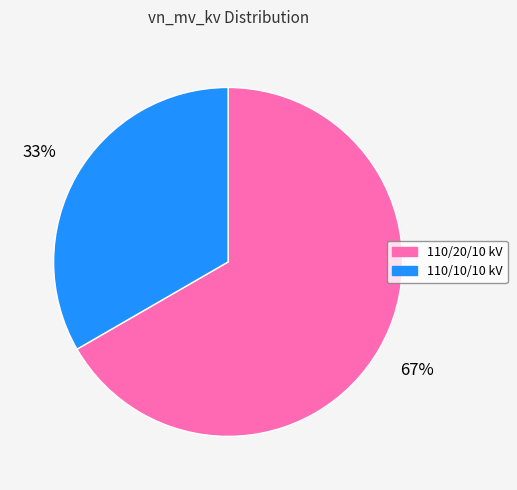

To the nearest percent, what is the average slice percentage?

50%